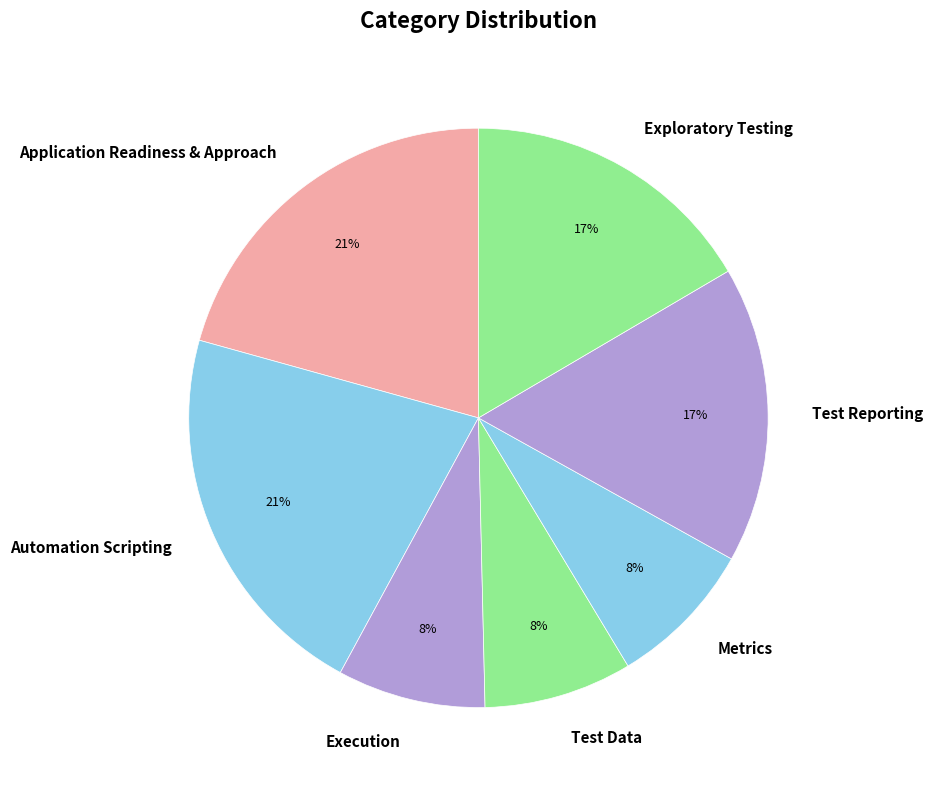

Count the number of slices in the pie.

7